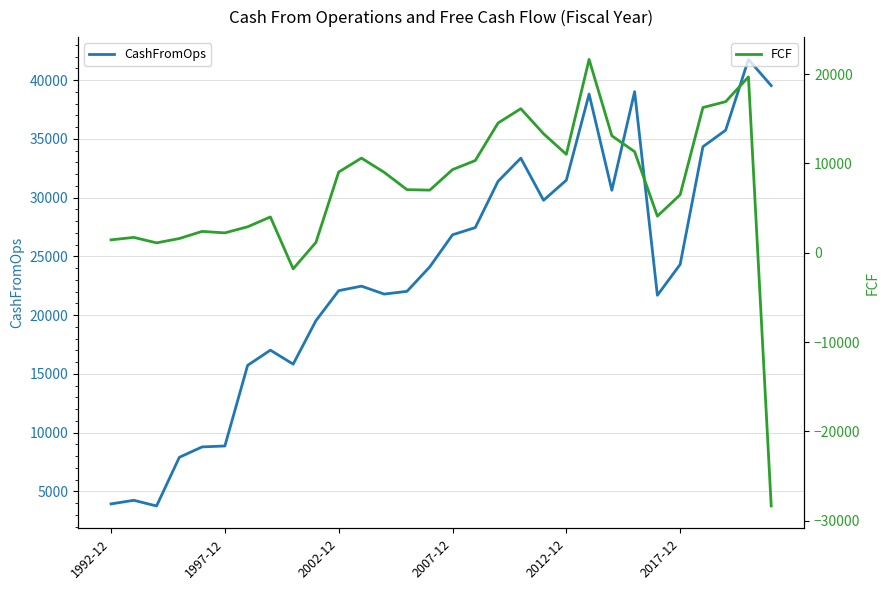

True or false: CashFromOps has more than 1 points higher than both neighbors.

True